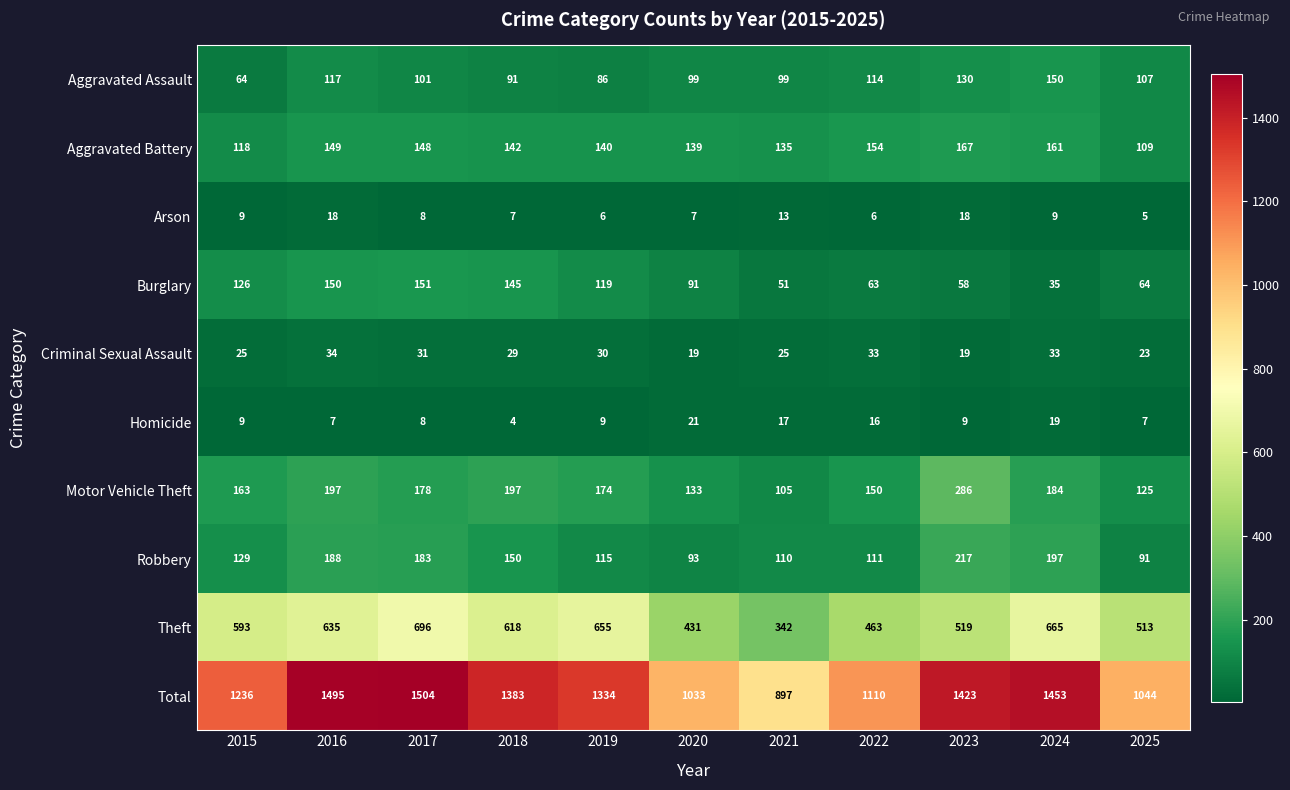

Is the value of Theft at 2018 greater than the value of Homicide at 2017?

Yes